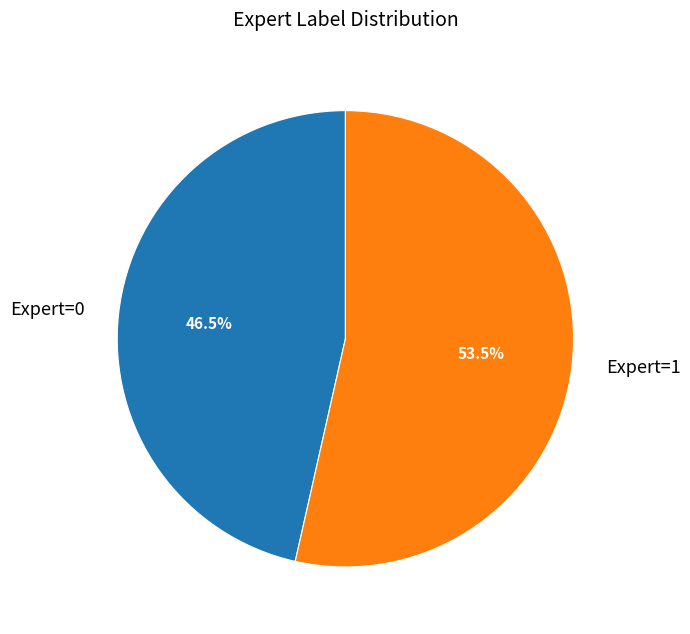

Which slice is the smallest?

Expert=0